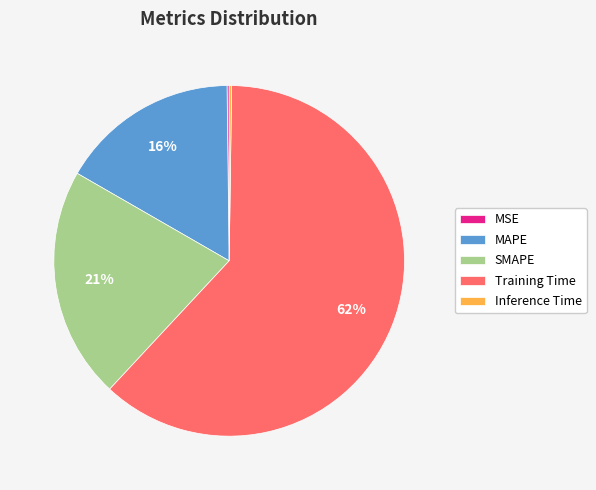

What is the ratio of the value at MAPE to the value at Training Time?

0.3